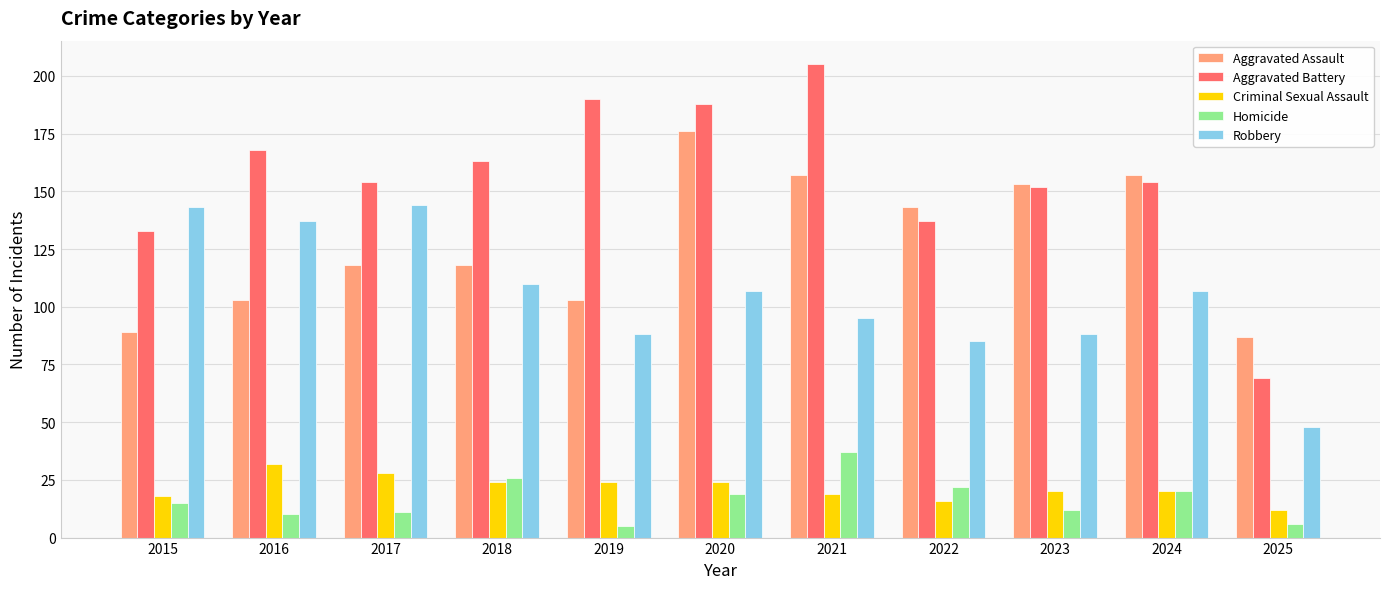

How many distinct data groups are displayed?

5